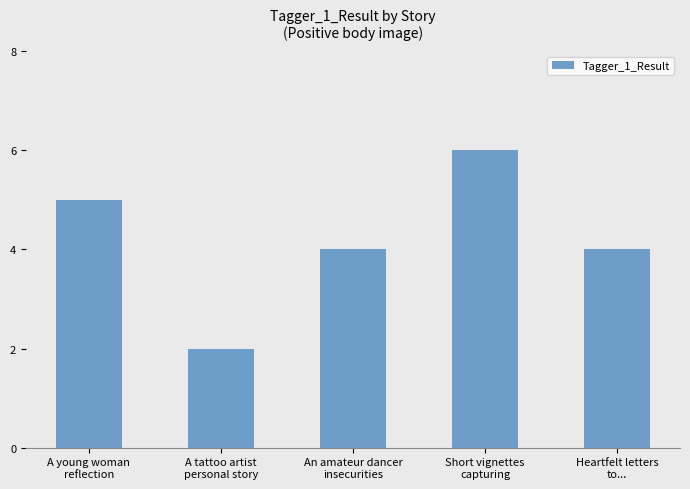

What is the smallest value displayed?

2